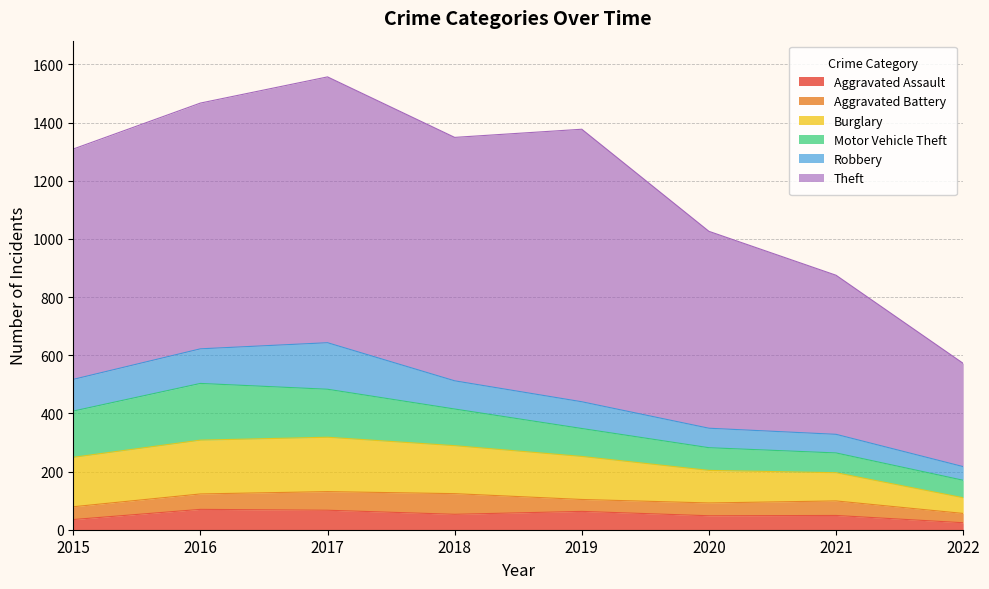

At which label does Aggravated Battery reach its minimum?

2022